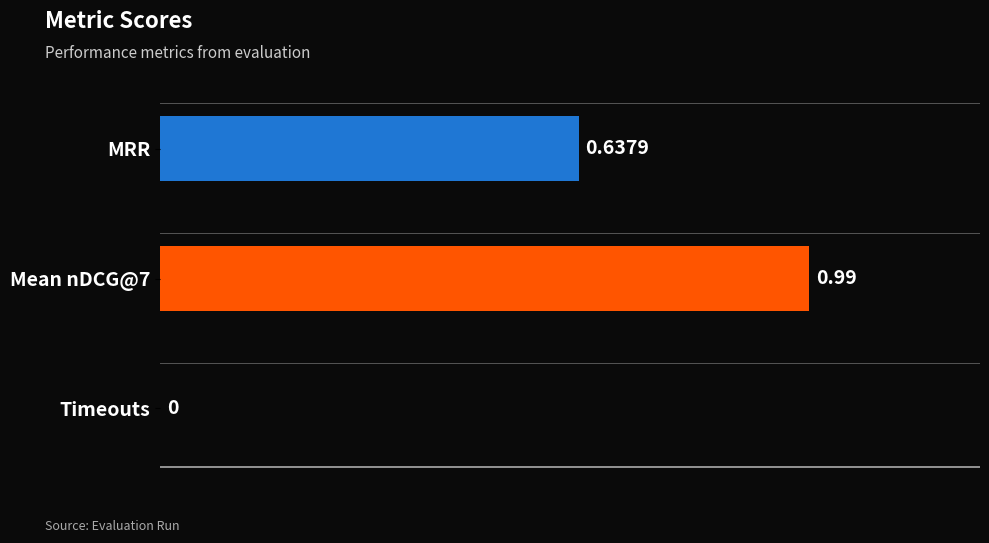

Where is the data nearest to the value 0?

Timeouts